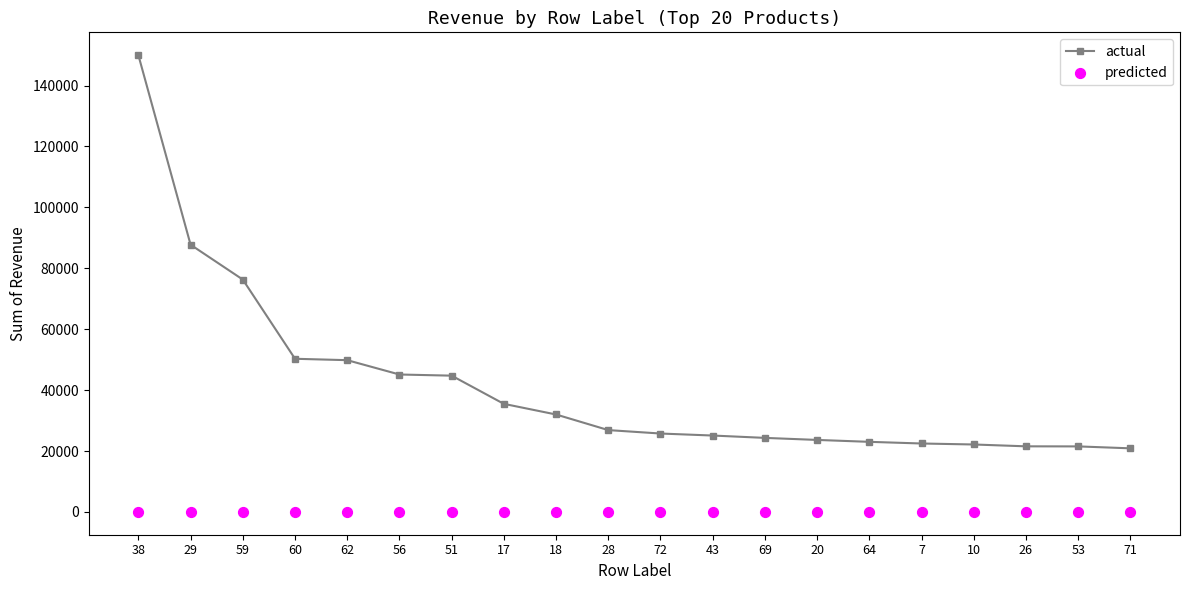

At which category is the sum across all series the highest?

38